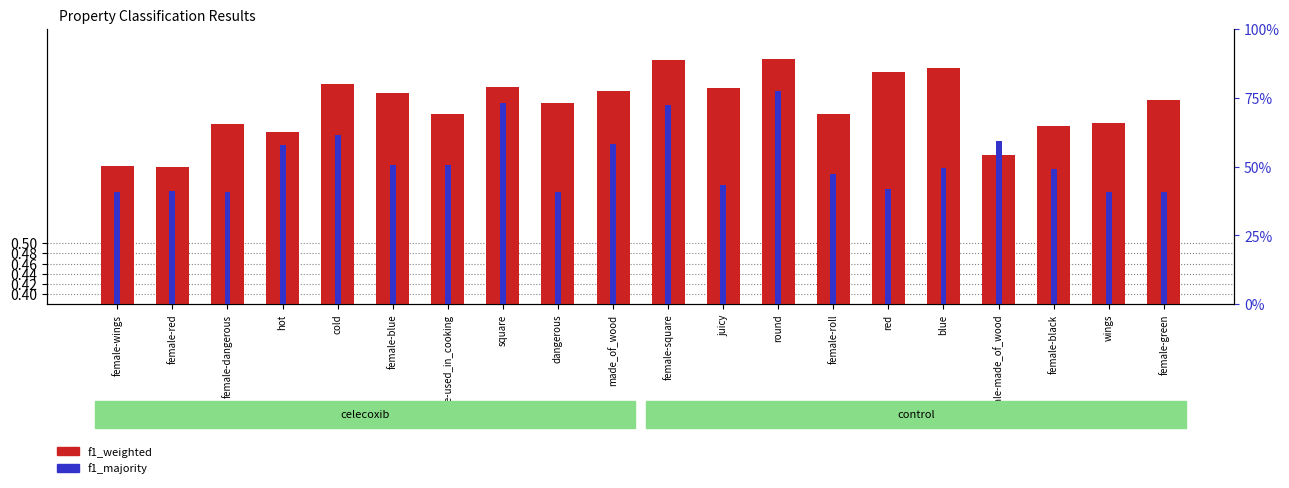

Count the f1_majority values in the range 0 to 1.

20